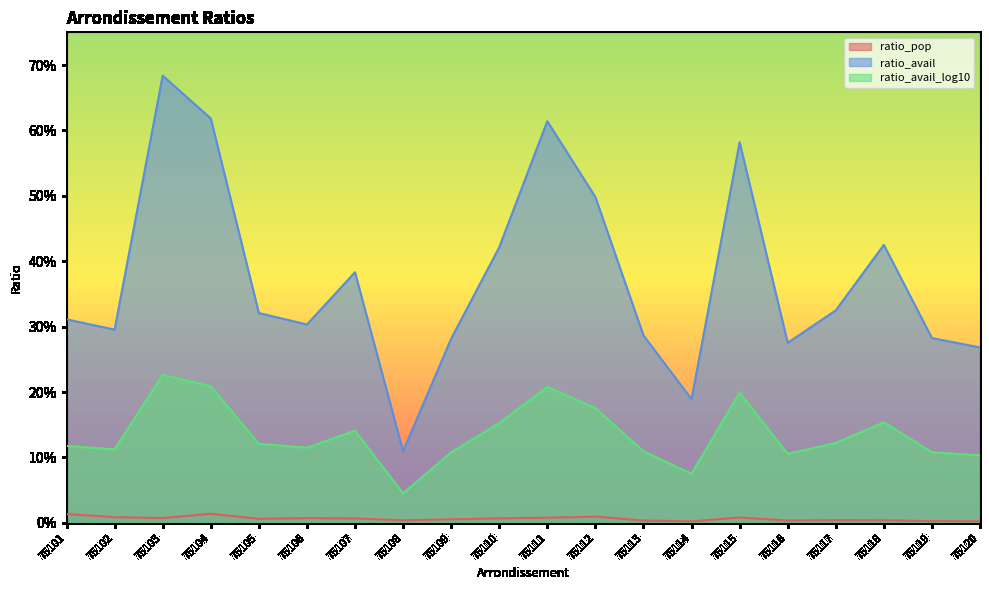

True or false: ratio_pop and ratio_avail cross at least once.

False